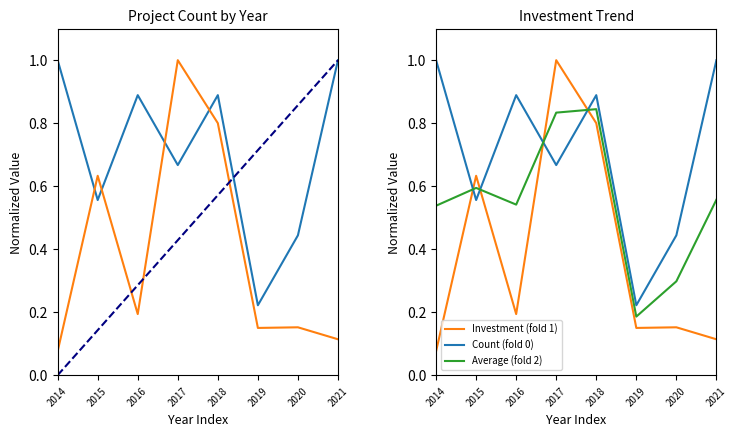

After their last crossing, which series has the higher values: Investment trend (fold 1) or Count trend (fold 0)?

Count trend (fold 0)